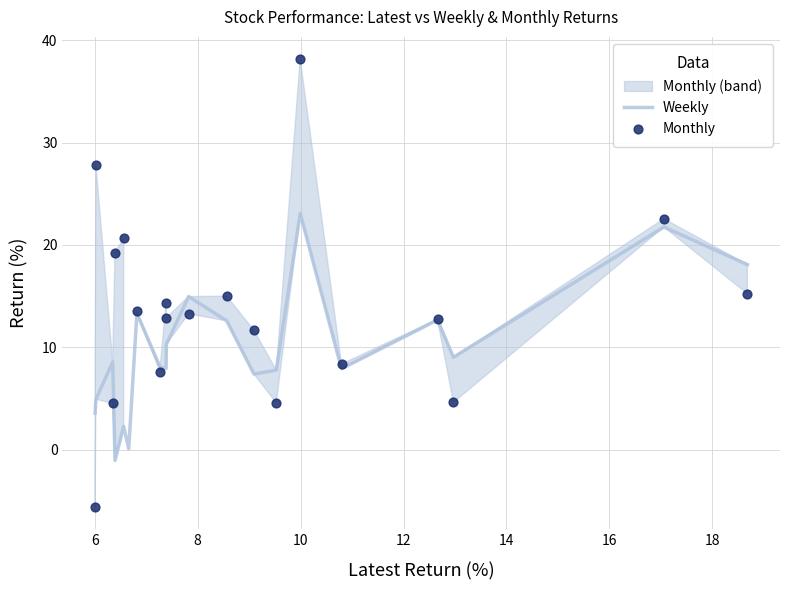

Which series contains the lowest Y value?

Monthly